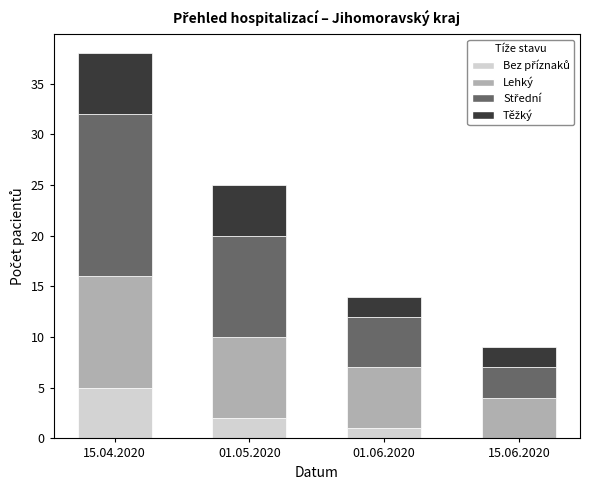

At which category is the sum across all series the highest?

15.04.2020